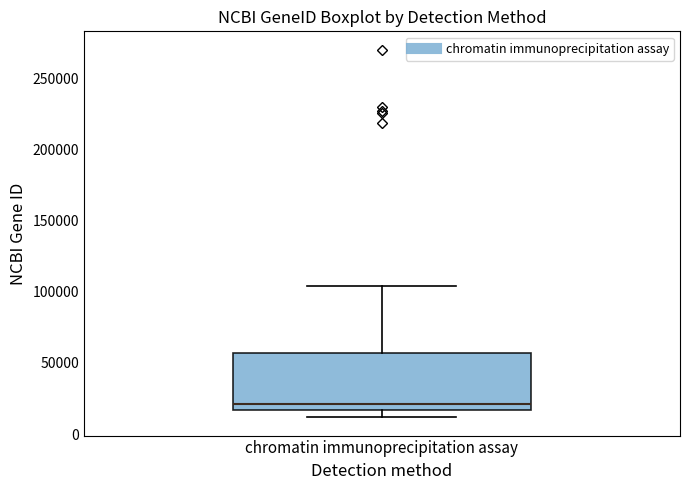

Transcribe this box plot: give where the median line is, the range the box spans, and where the two whiskers end, as read against the y-axis. The values are not printed on the chart, so give them approximately, as read against the axis.

median 20000, box 15000 to 55000, whiskers 10000 to 105000